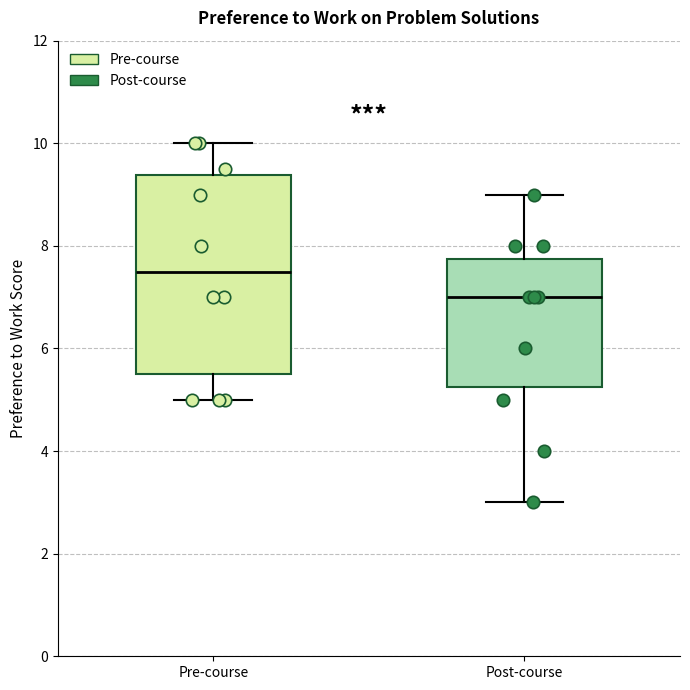

Comparing the boxes themselves (not the whiskers), which one is the tallest?

Pre-course